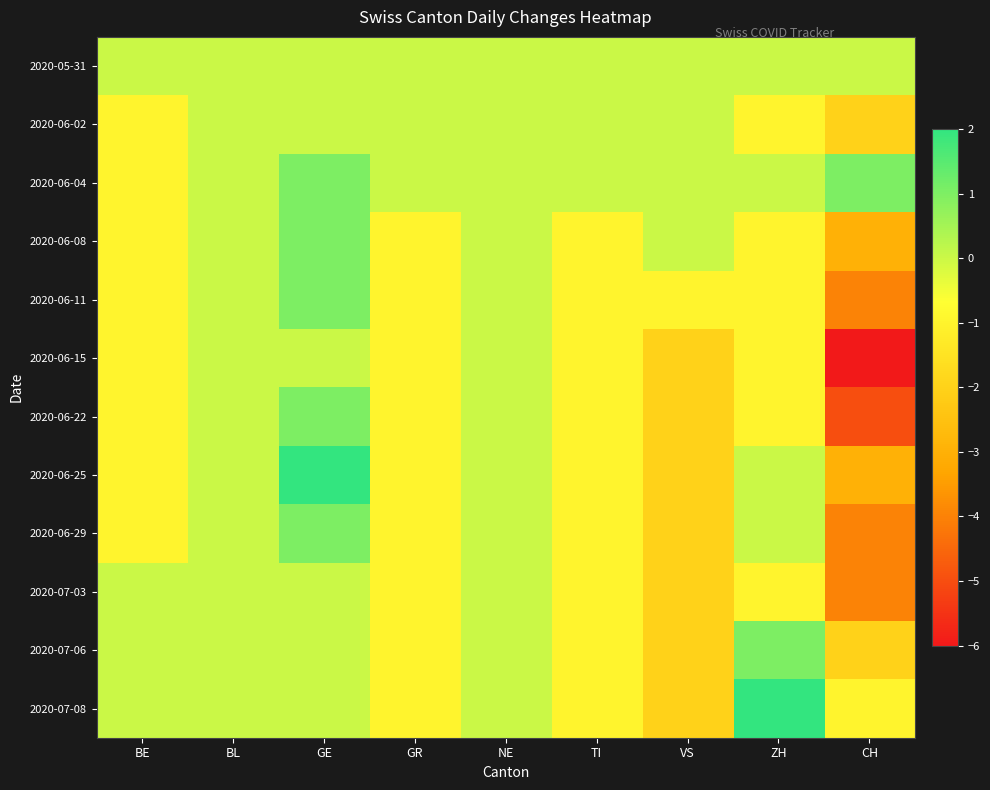

What is the difference between the highest and lowest values at CH?

7